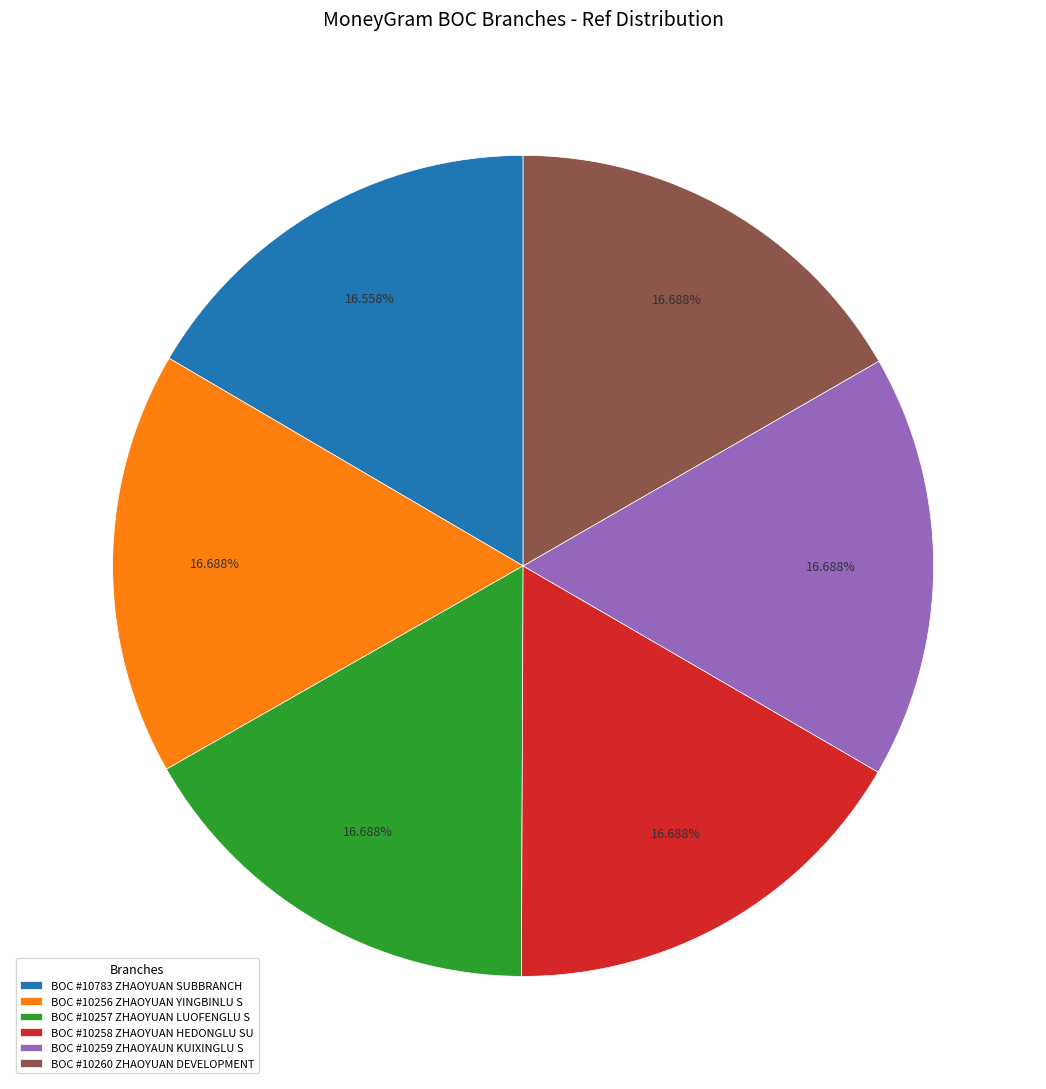

What is the ratio of the value at BOC #10258 ZHAOYUAN HEDONGLU SU to the value at BOC #10260 ZHAOYUAN DEVELOPMENT?

1.0